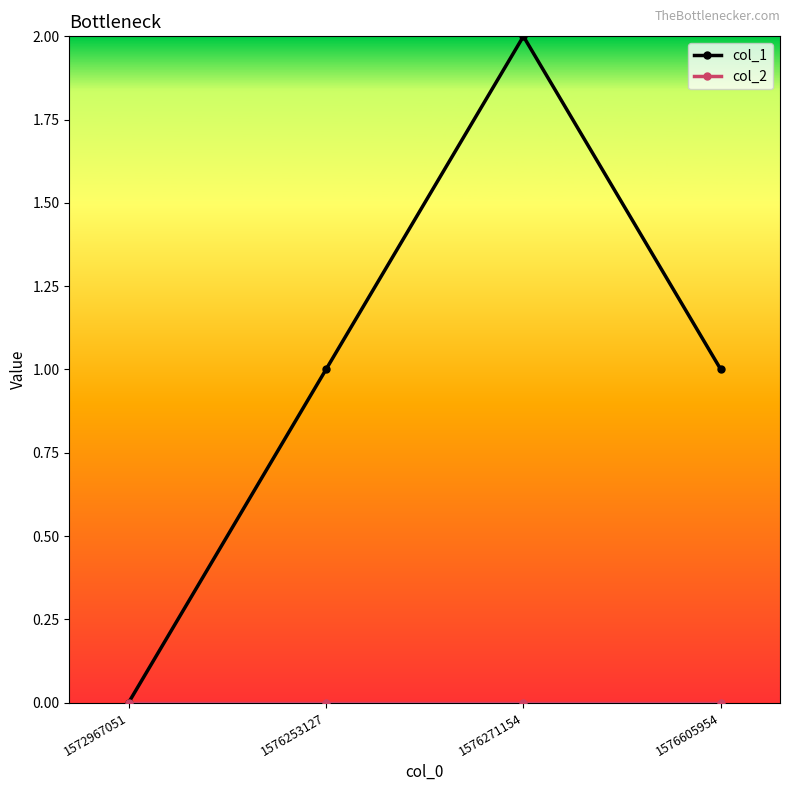

Which series has the widest spread of values?

col_1